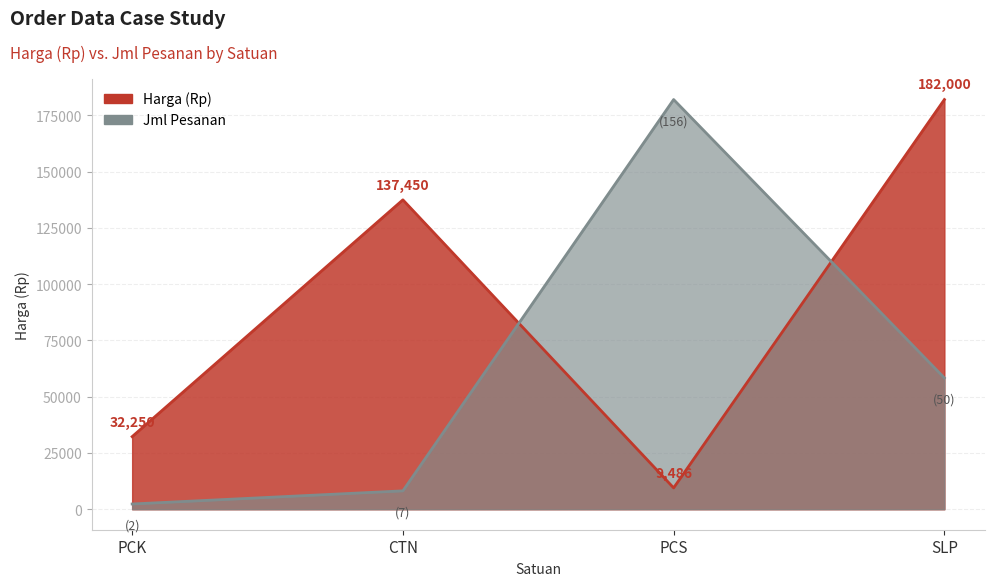

What is the smallest value displayed?

9486